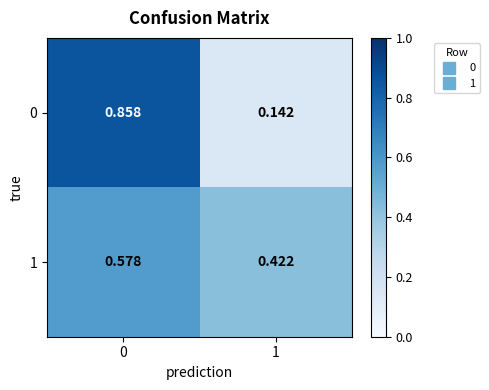

How many distinct data groups are displayed?

2